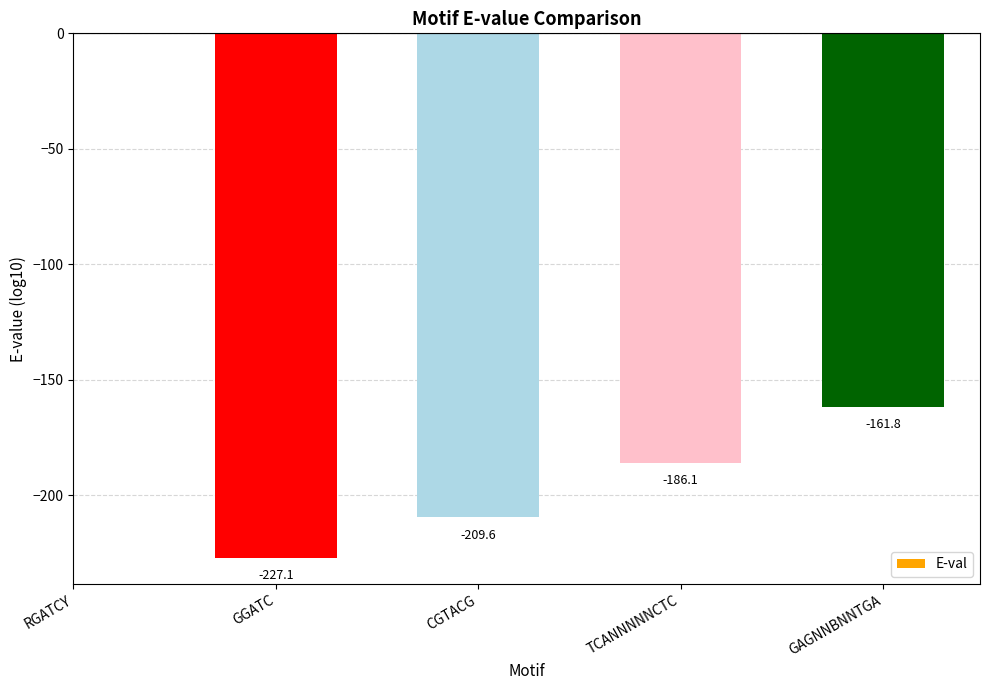

What is the change in value from TCANNNNNCTC to GAGNNBNNTGA?

+24.3